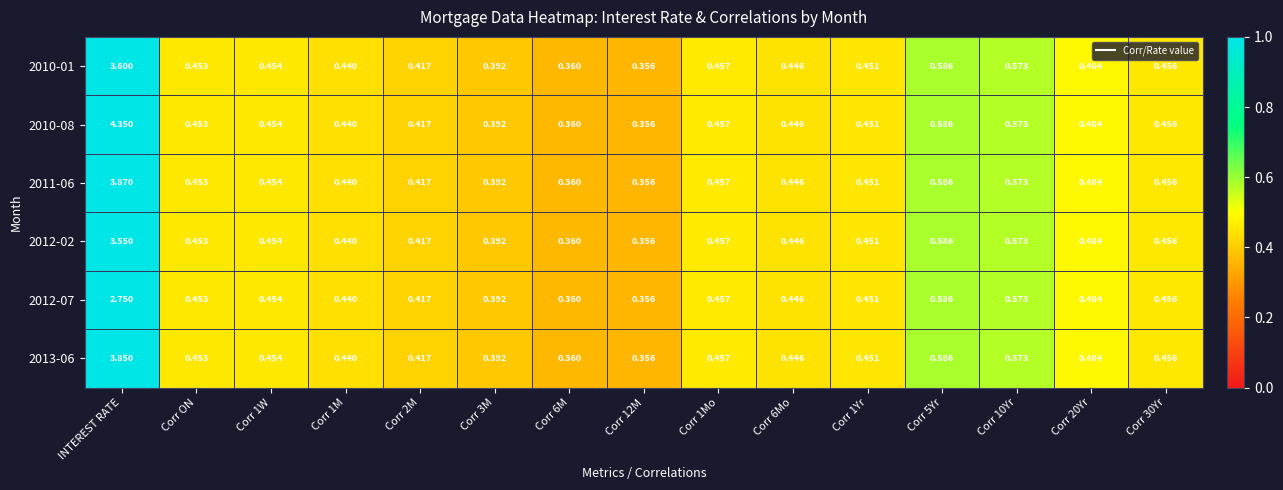

Is the value of 2012-02 at Corr 6Mo greater than the value of 2012-07 at Corr 3M?

Yes